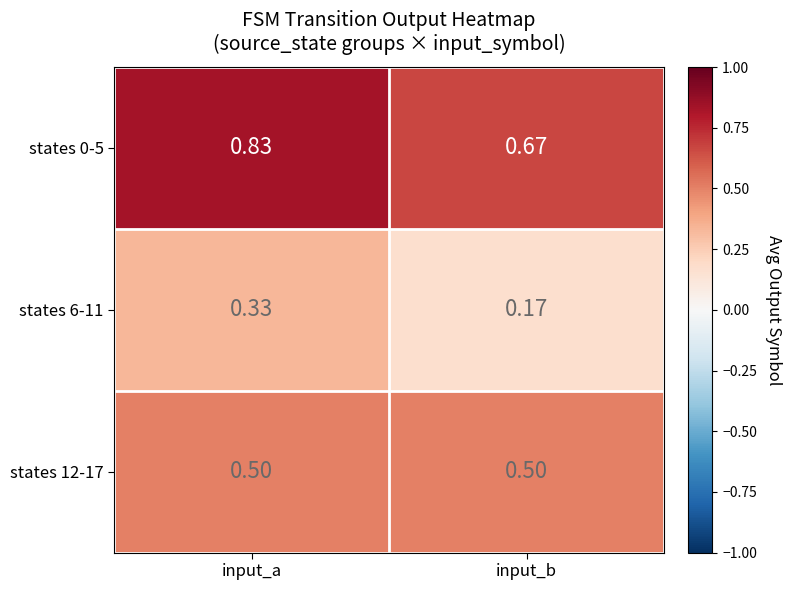

Rank the series at input_a from lowest to highest value.

states 6-11, states 12-17, states 0-5